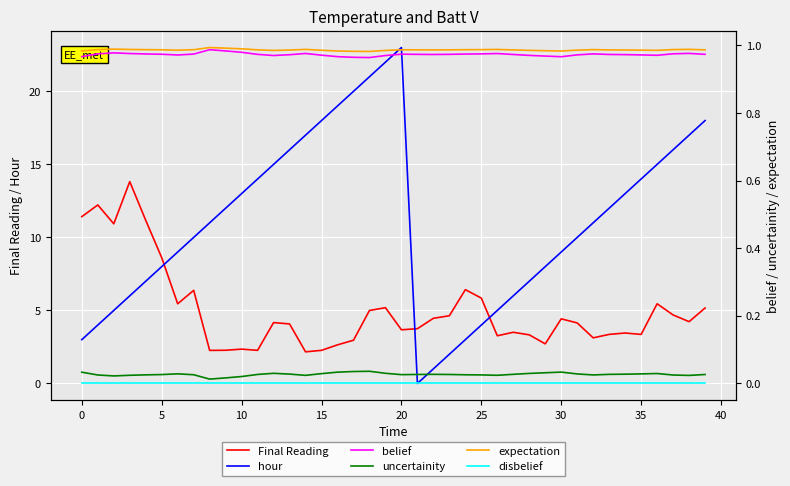

What is the sum of all Final Reading values?

200.6